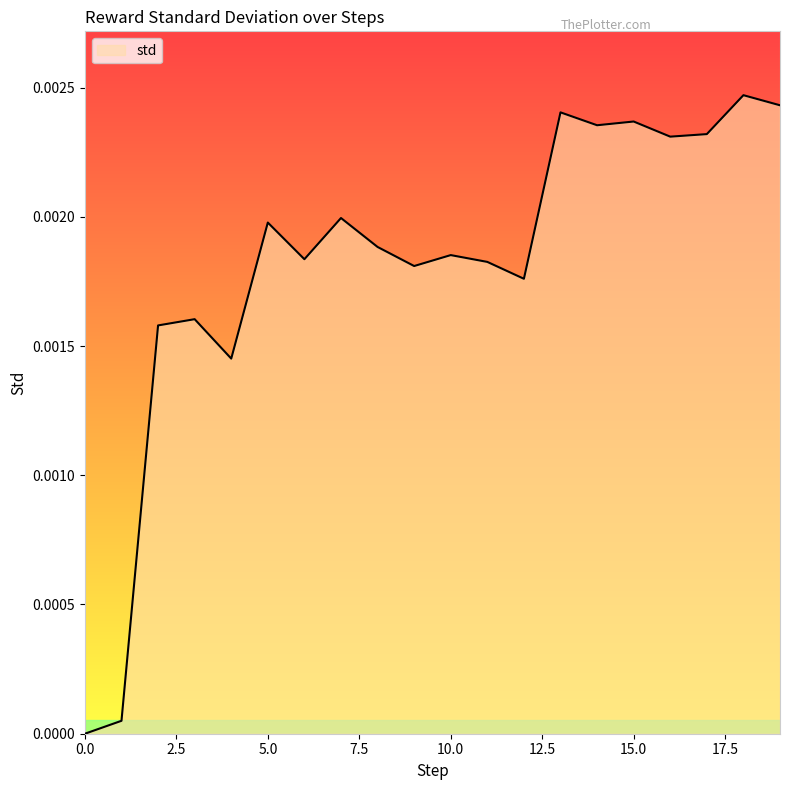

How many values are above zero?

19